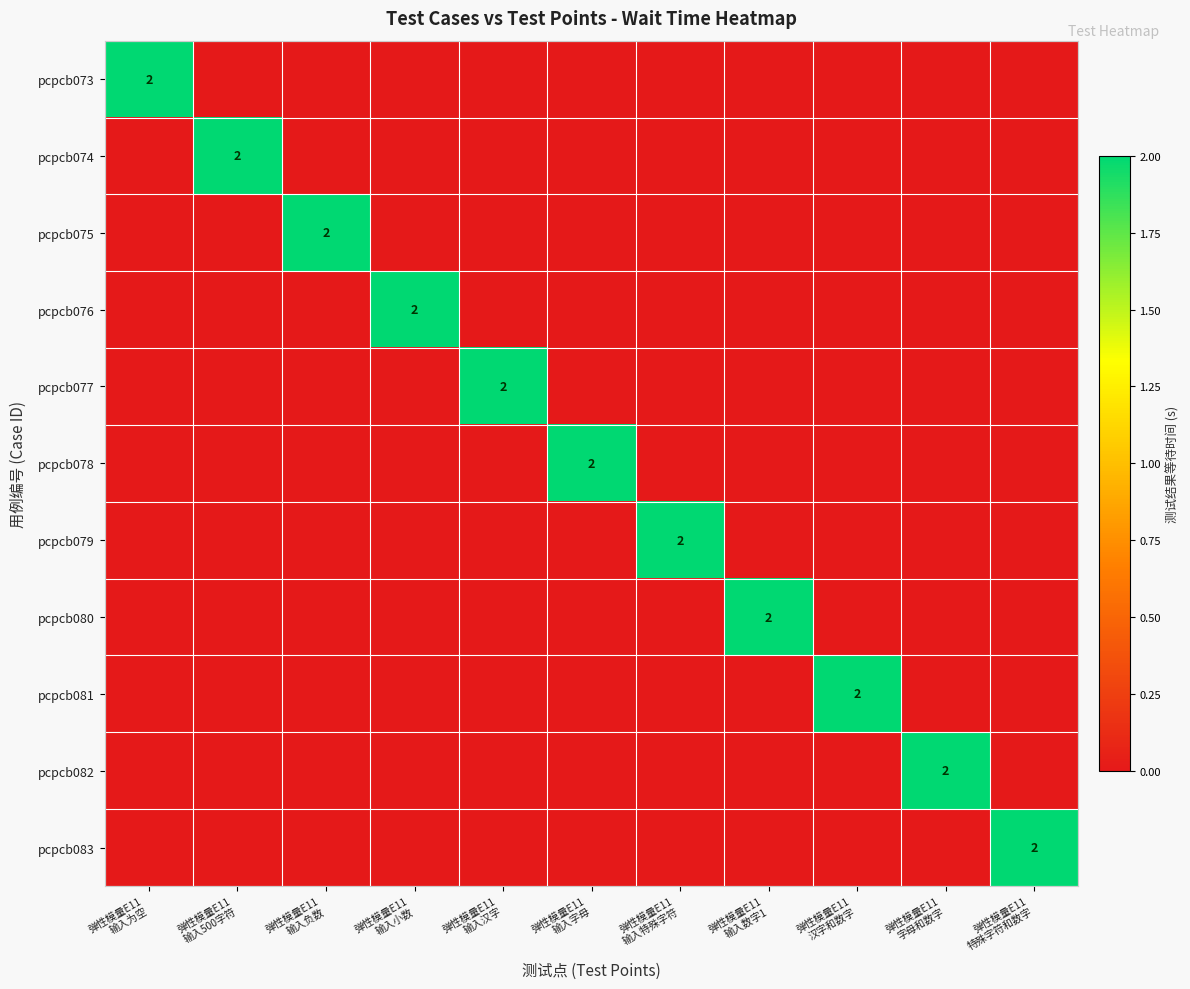

True or false: pcpcb079 has a value of 0 at 弹性模量E11 输入负数.

True